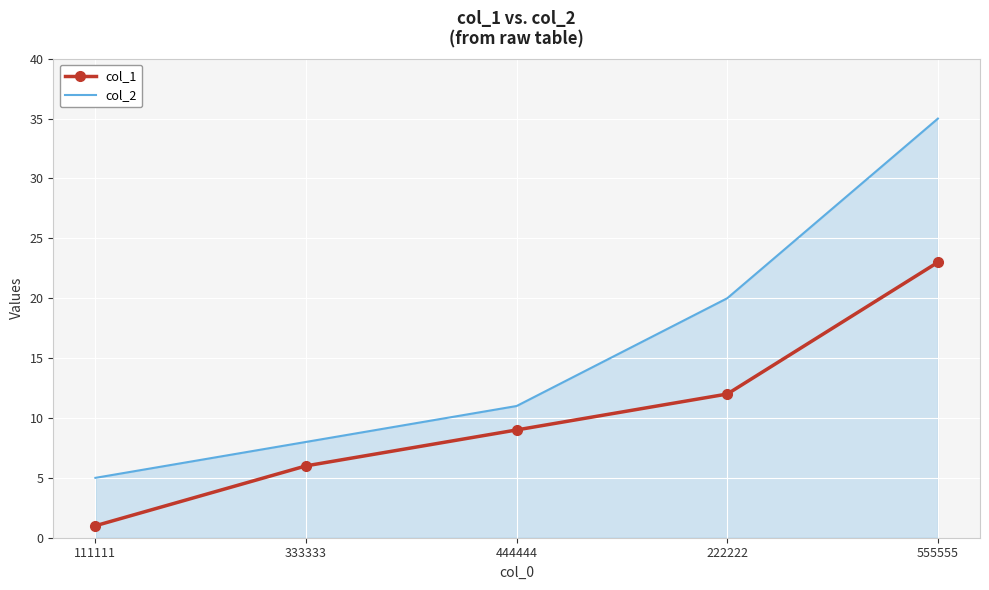

What is the average value of the col_1 series?

10